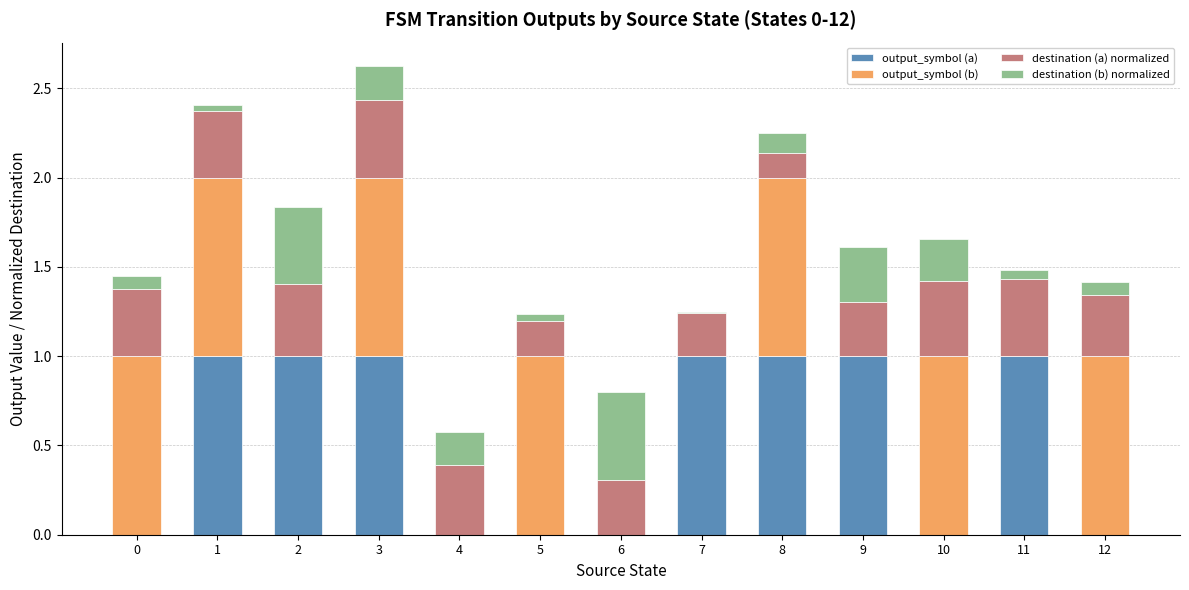

What is the maximum value for output_symbol (a)?

1.0